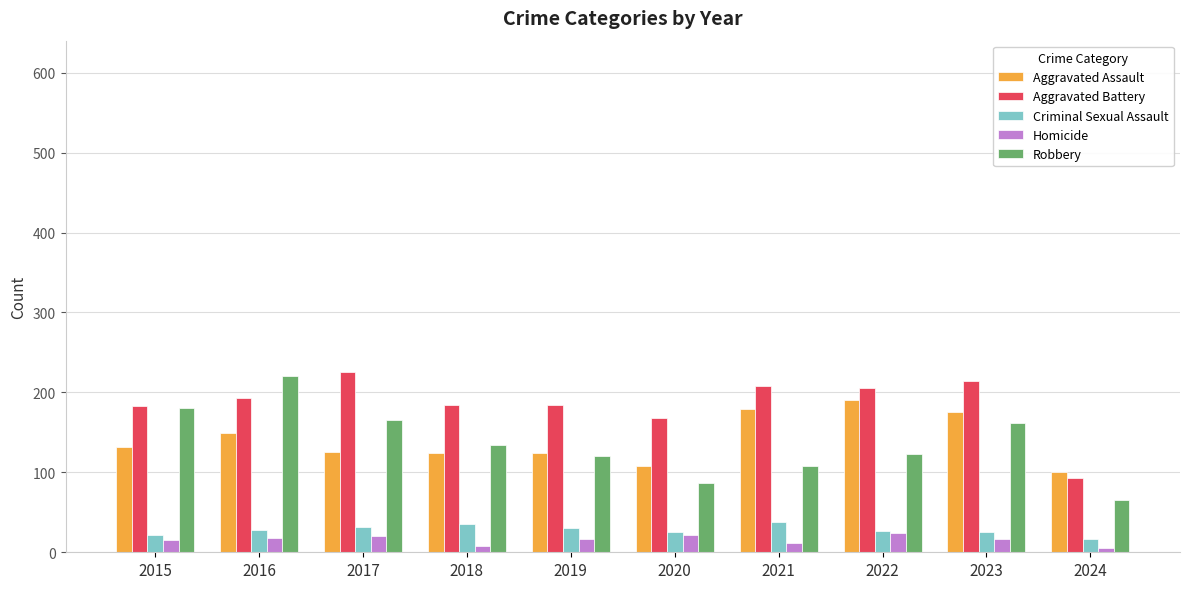

What is the total value across all series at 2022?

569